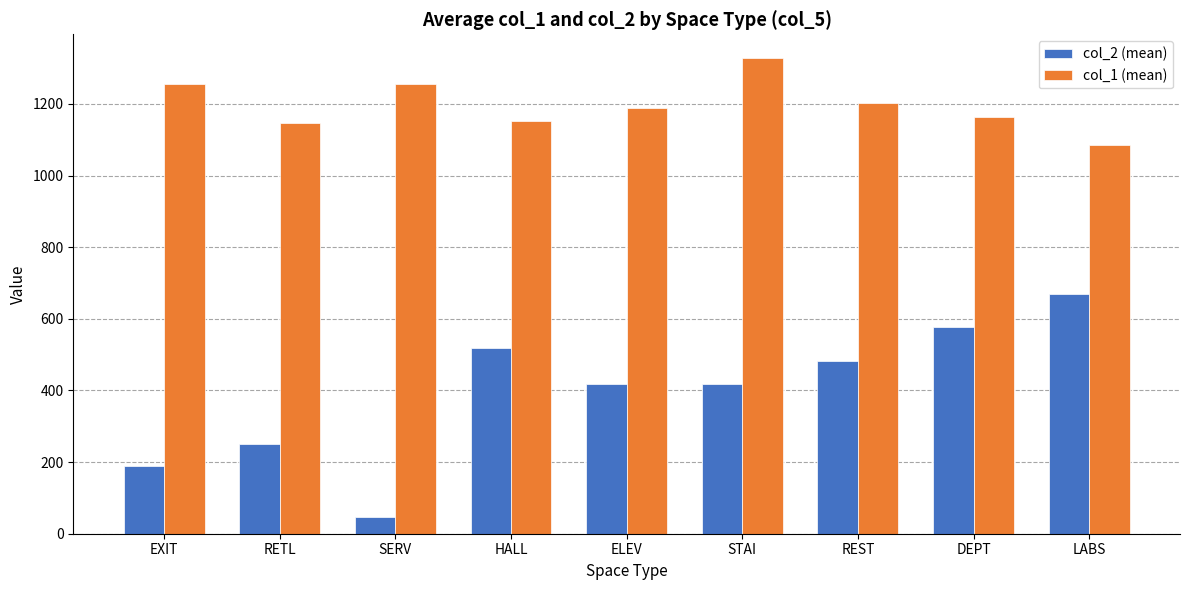

Where does the col_2 (mean) series first go above 418?

HALL